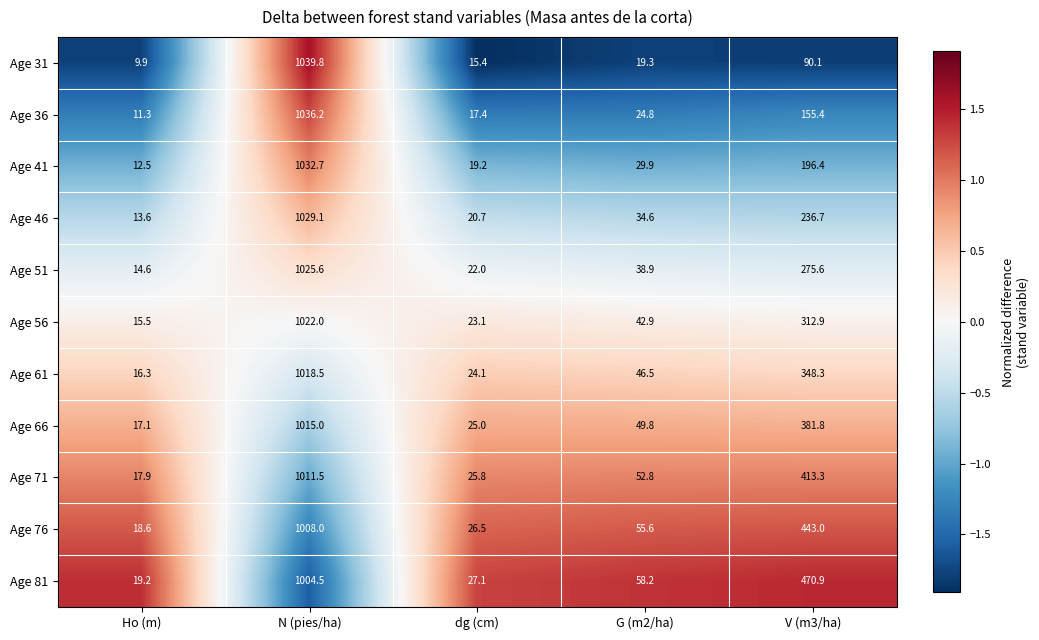

Is it true that Age 66 equals 381.8 at V (m3/ha)?

True